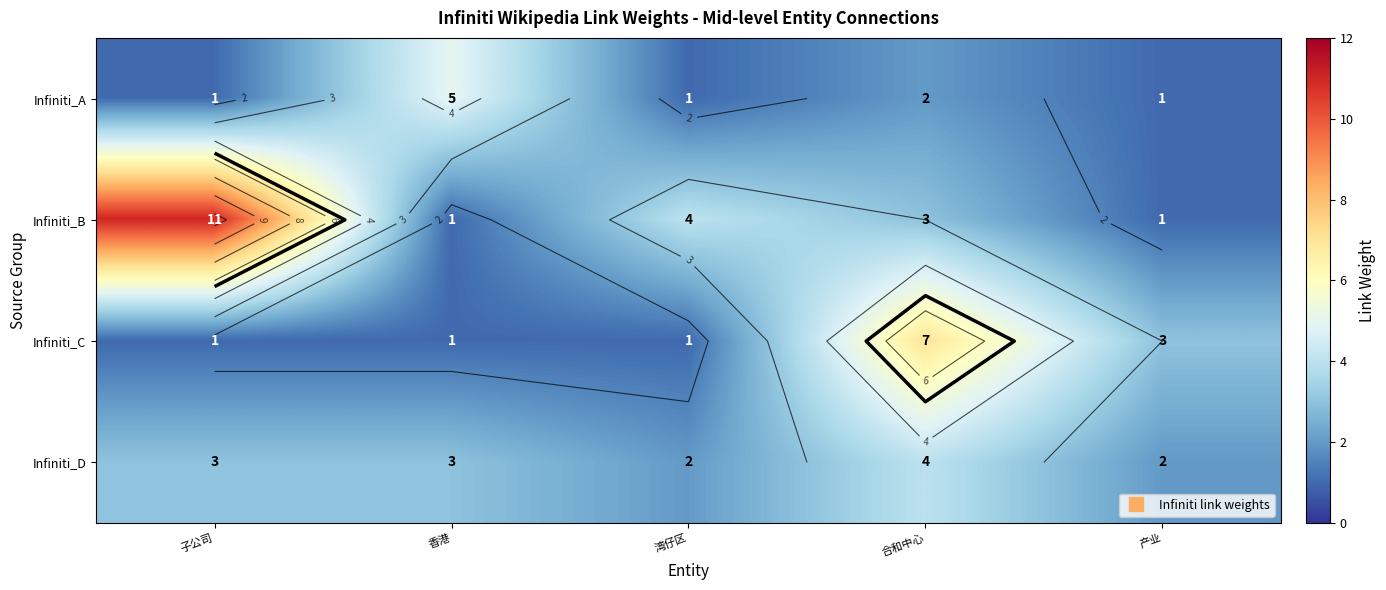

Which series has the widest spread of values?

Infiniti_B